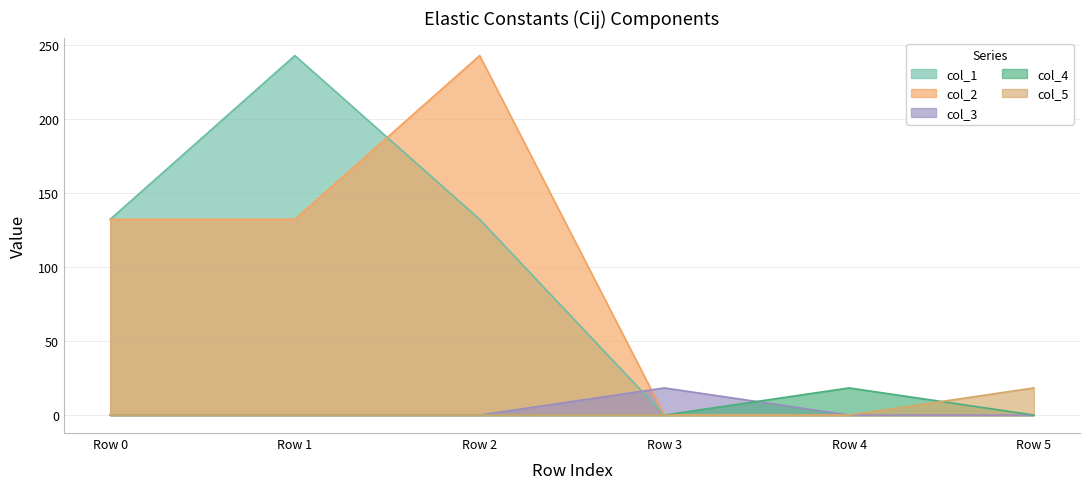

Where is the first local maximum for col_3?

18.33955